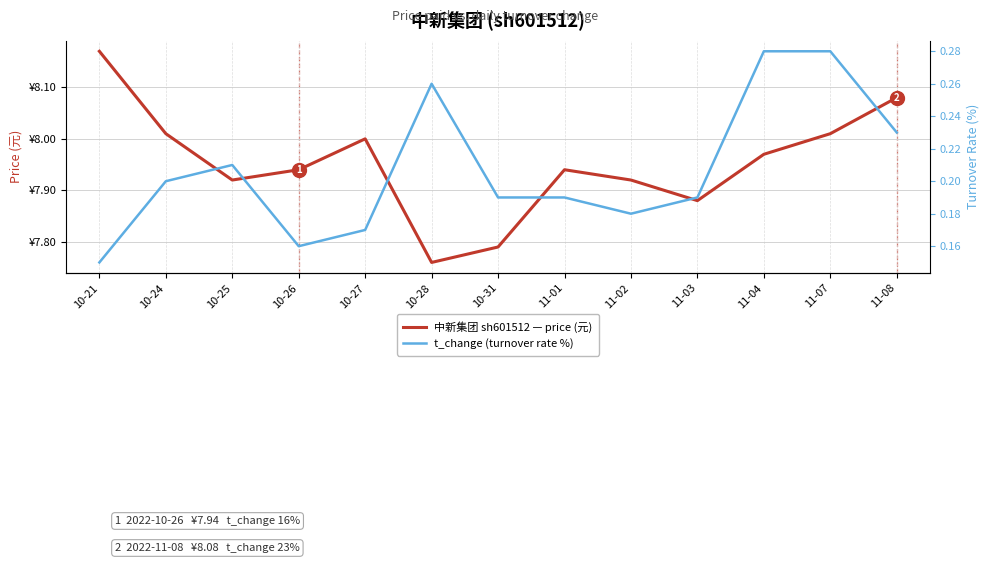

Is the value of 中新集团 sh601512 — price (元) at 11-04 greater than the value of t_change (turnover rate %) at 10-31?

Yes